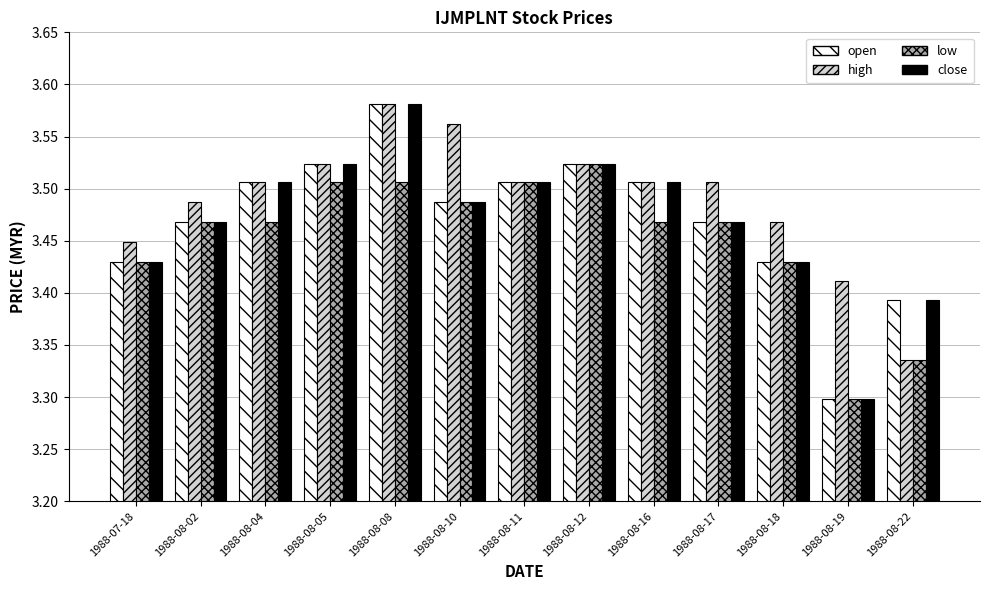

At which category is the sum across all series the highest?

1988-08-08